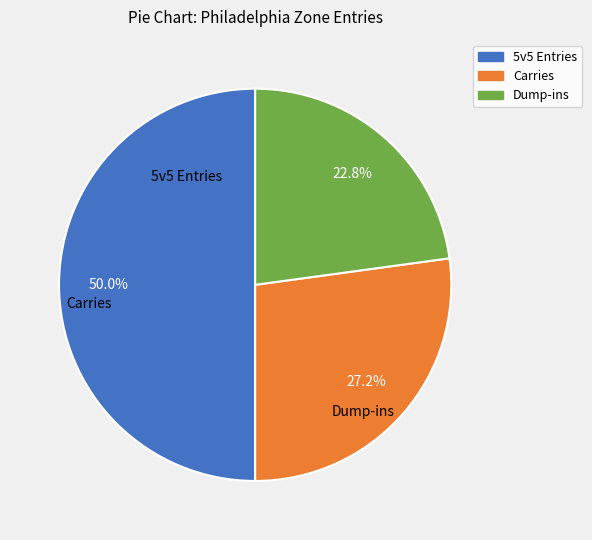

Count the number of slices in the pie.

3